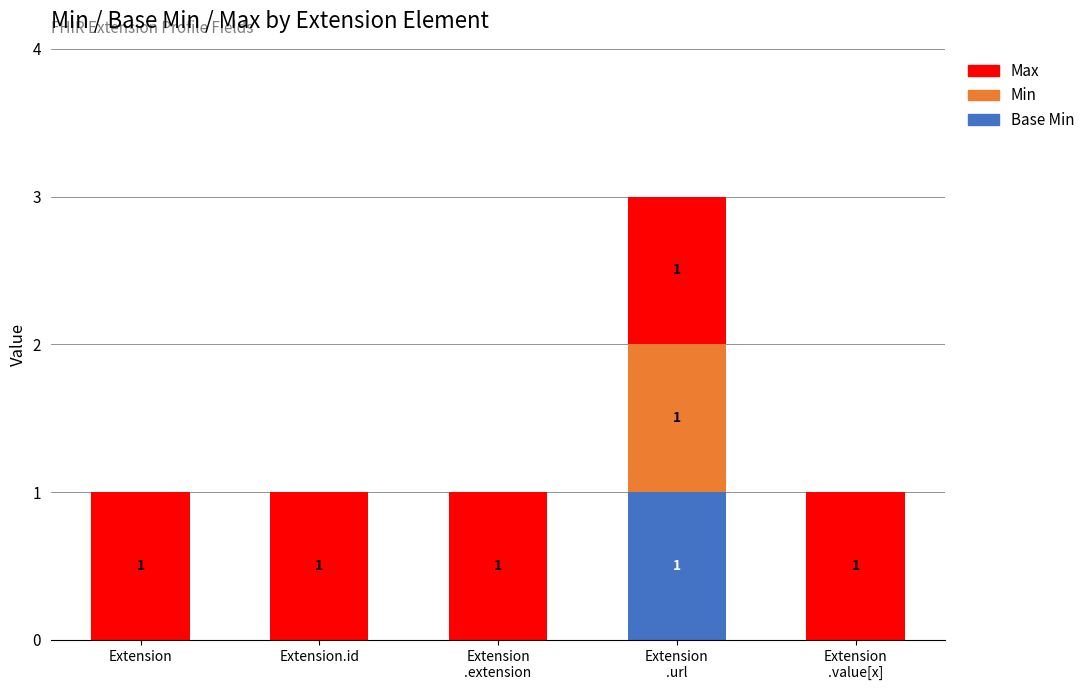

What are all the series names shown in the legend?

Max, Min, Base Min